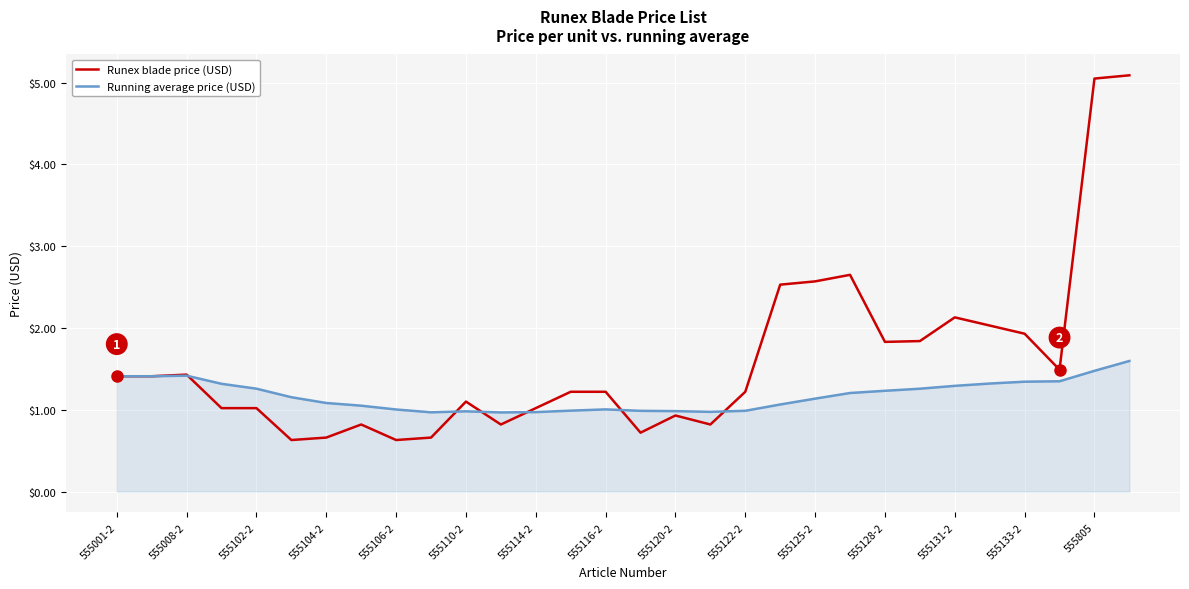

List the series in order of their overall mean, highest first.

Runex blade price (USD), Running average price (USD)